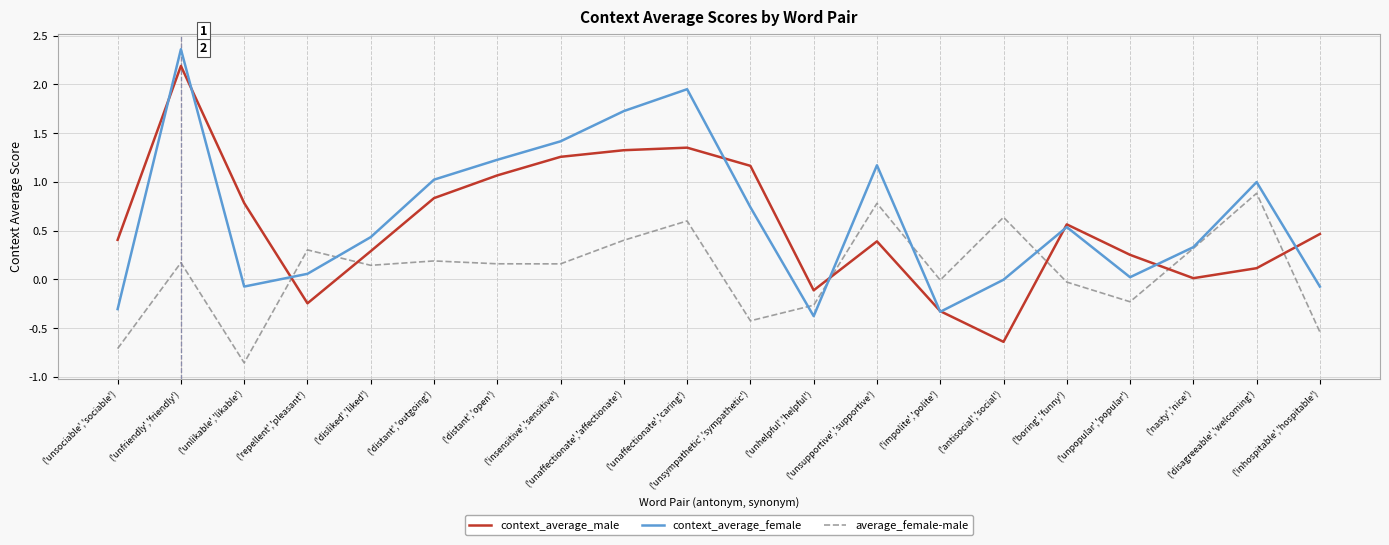

List the series in order of their peak value, highest first.

context_average_female, context_average_male, average_female-male